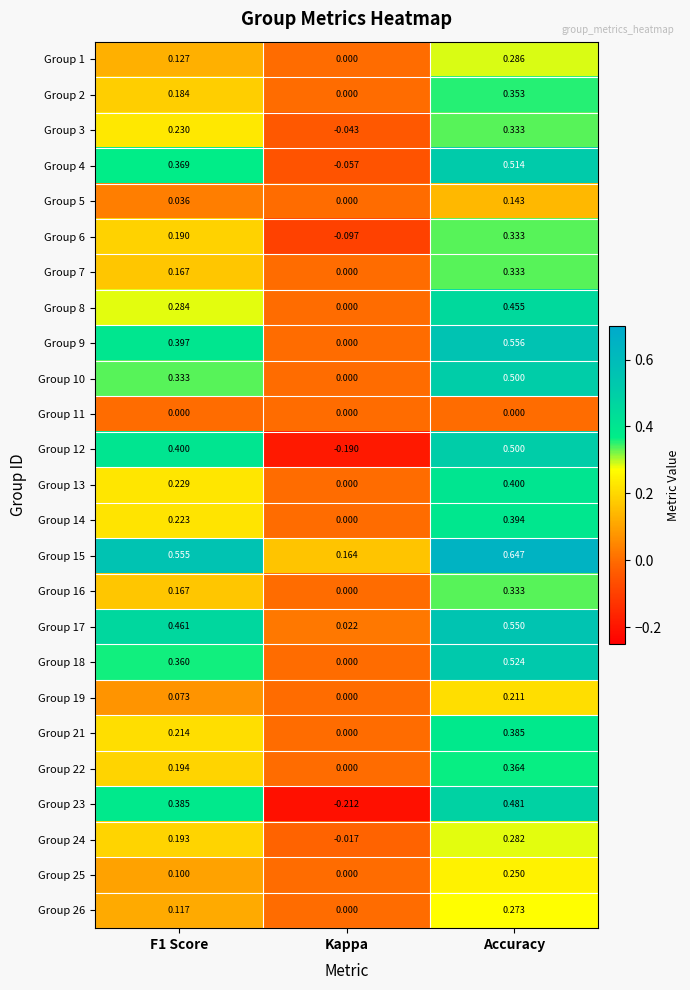

Which label corresponds to the smallest value in the chart?

Kappa